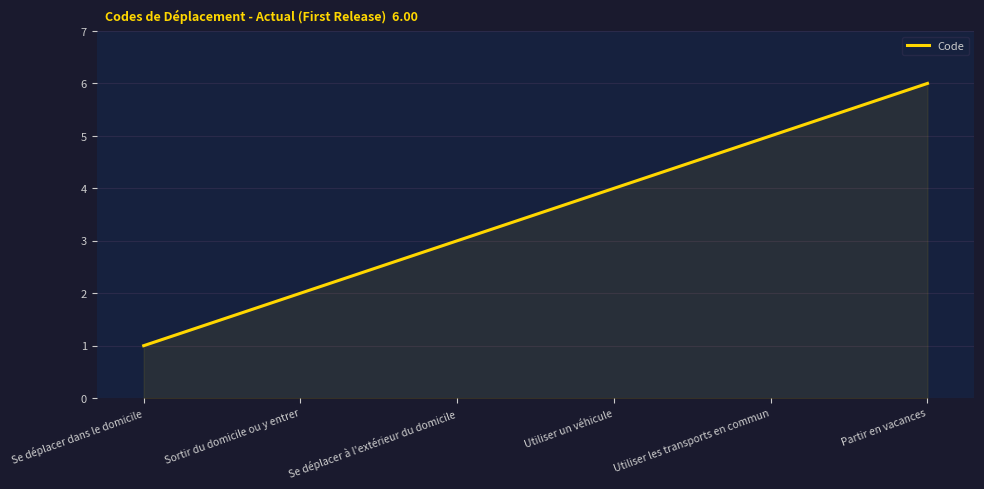

Between Utiliser les transports en commun and Partir en vacances, which is larger?

Partir en vacances